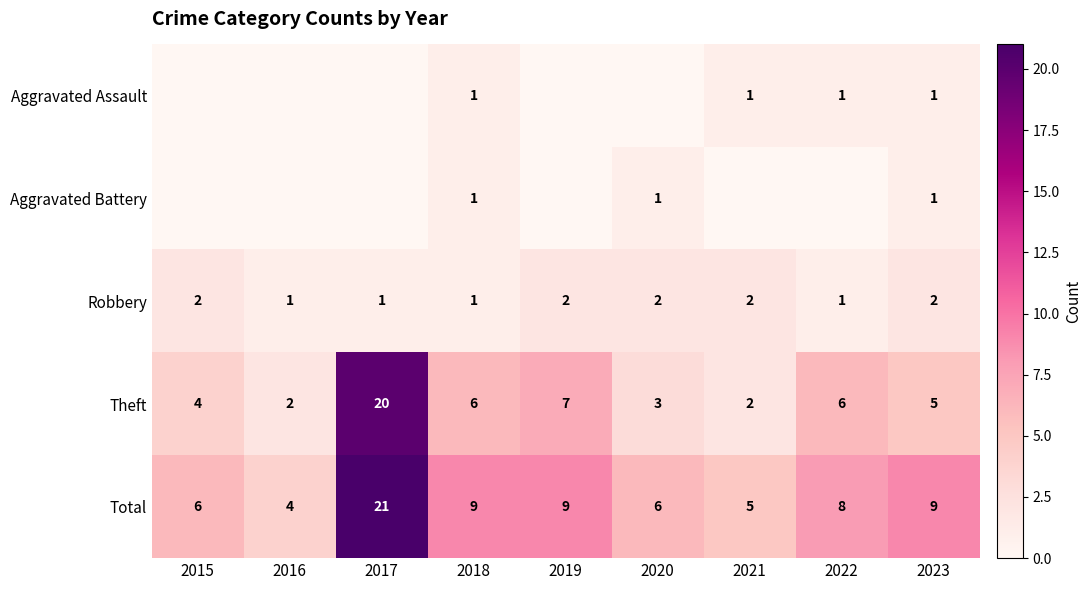

At which category does the chart reach its peak across all series?

2017